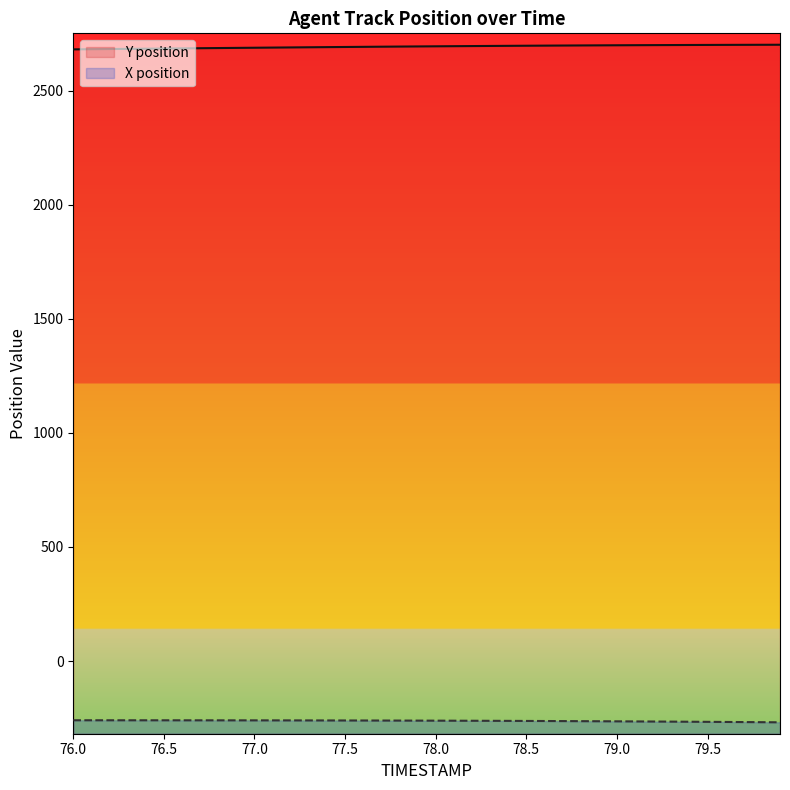

True or false: Y position has a value of 1876.0 at 78.2.

False